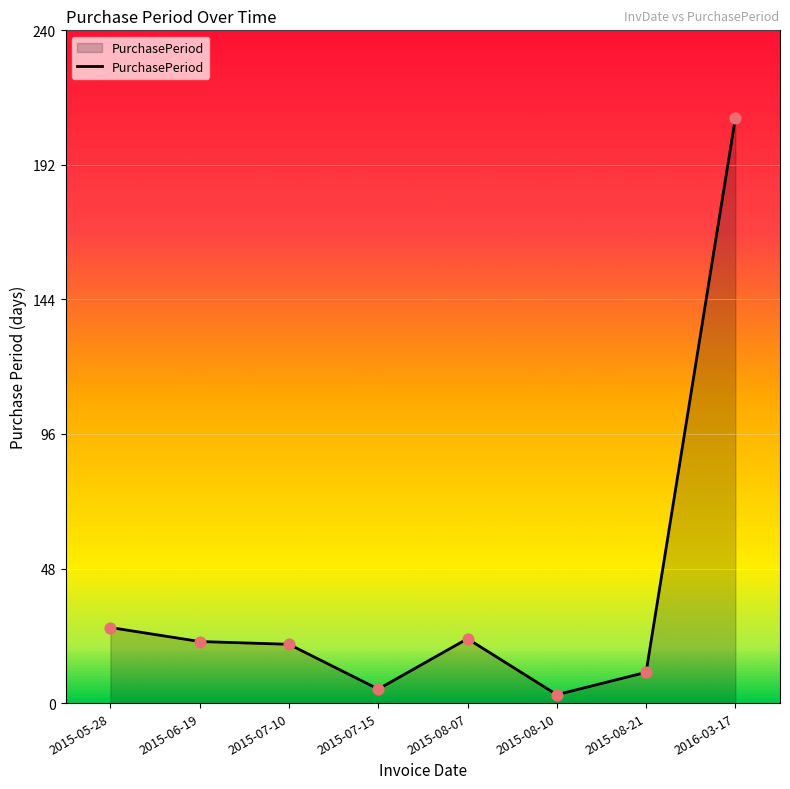

What is the ratio of the value at 2015-06-19 to the value at 2015-08-07?

1.0